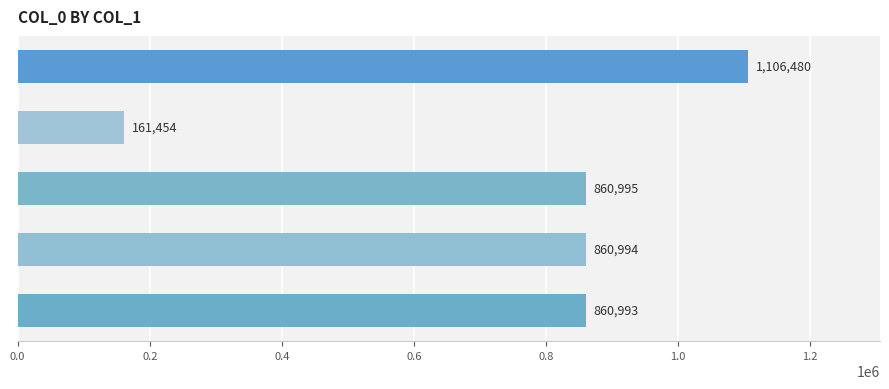

True or false: the data shows 860994 at 劝农出郊三绝 其三 马驿.

True